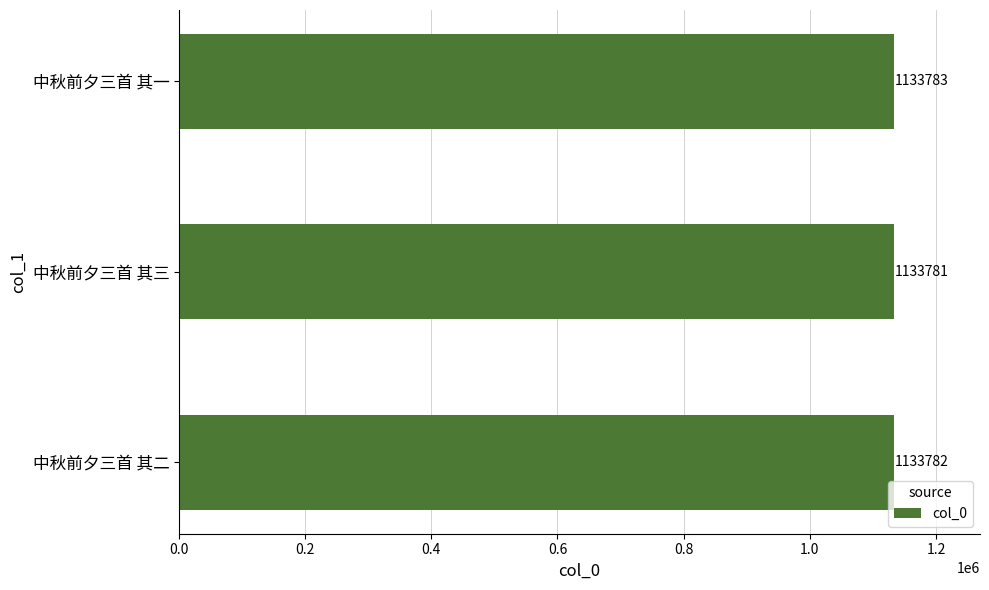

Rank the categories by value from highest to lowest.

中秋前夕三首 其一, 中秋前夕三首 其二, 中秋前夕三首 其三